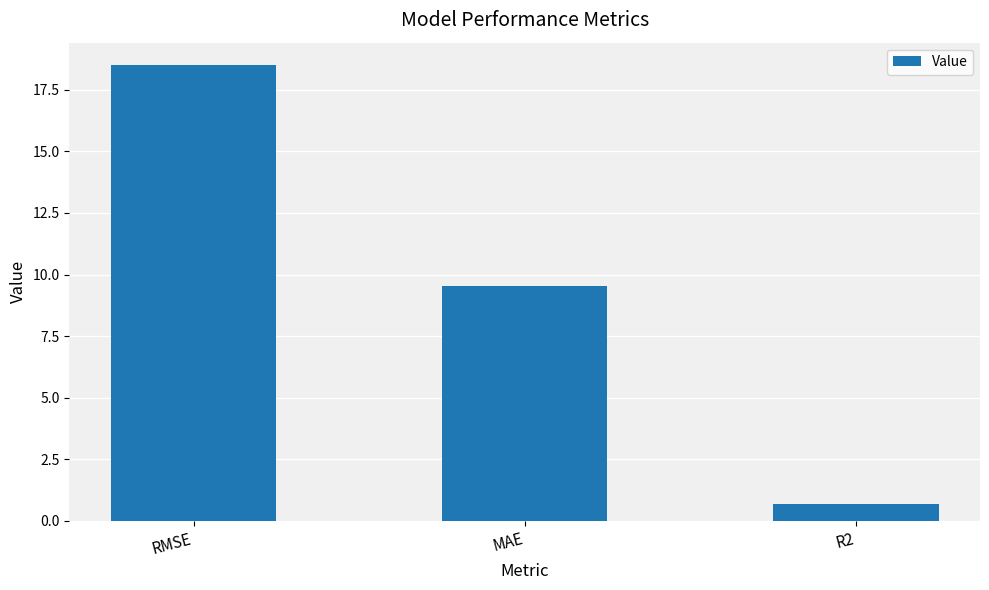

True or false: the data shows 9.5 at MAE.

True